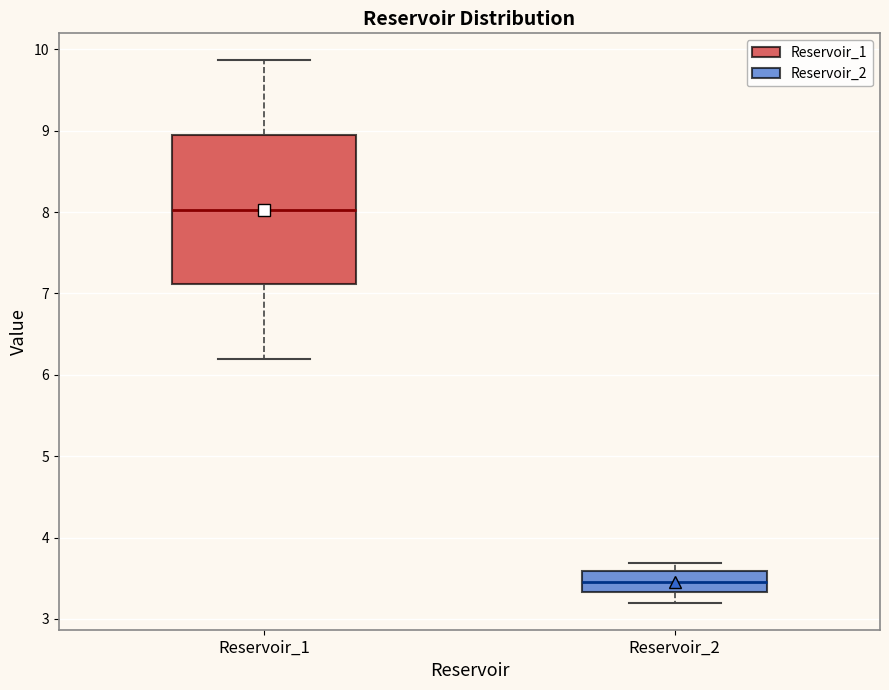

Where does the upper whisker of the box for Reservoir_1 end on the y-axis? The values are not printed on the chart, so give them approximately, as read against the axis.

9.9